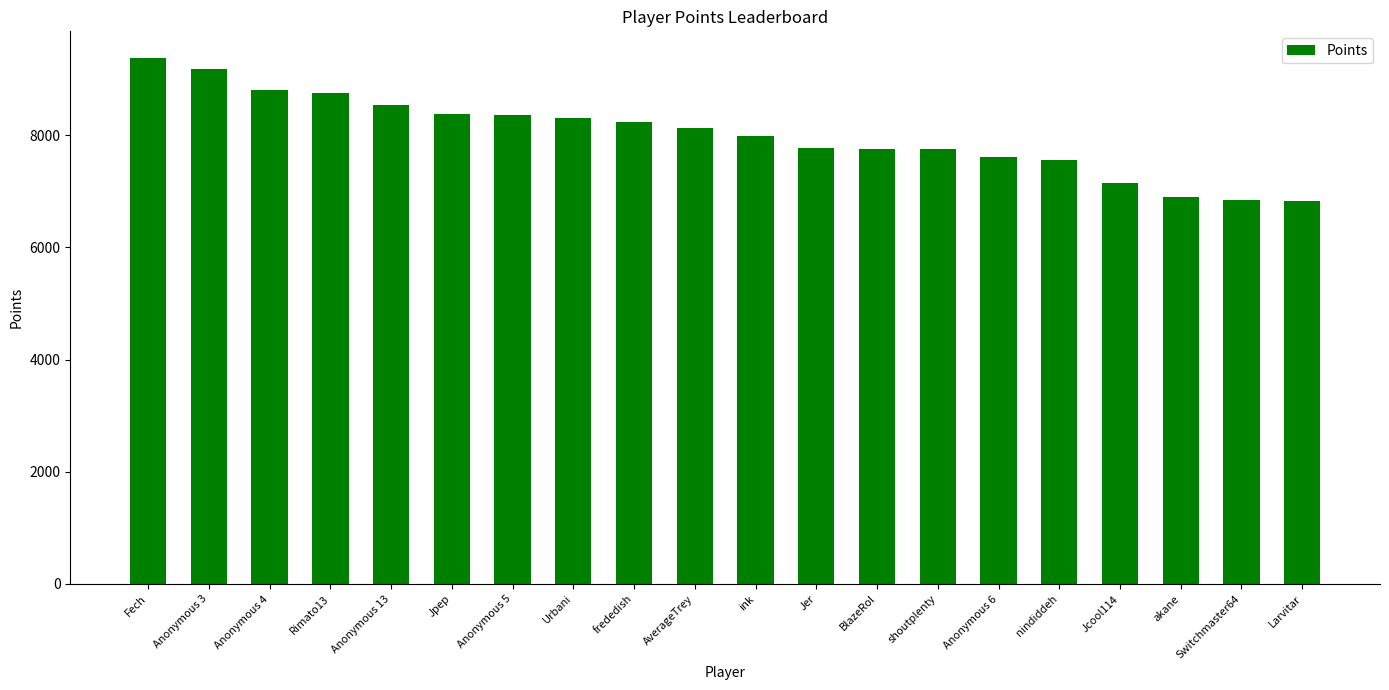

Is it true that the value at akane is 6896?

True